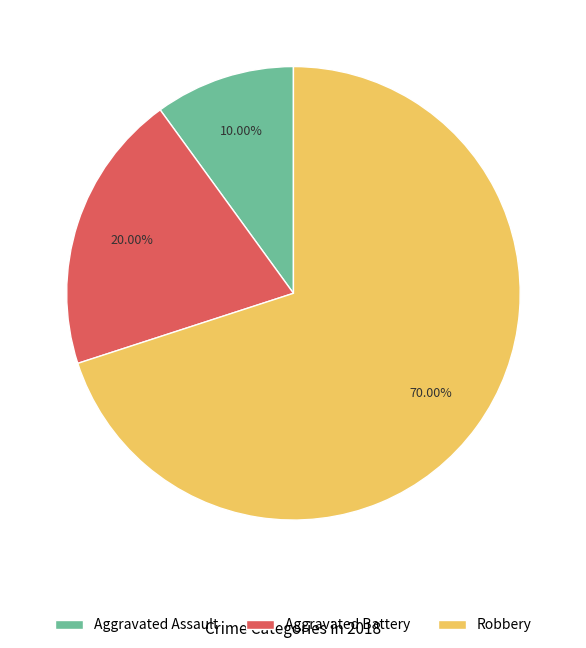

Which slice is the largest?

Robbery